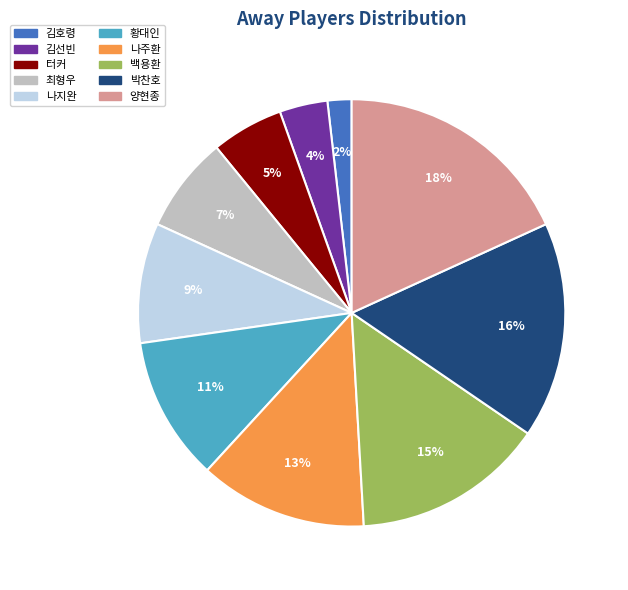

Is it true that 나주환 is 5% of the pie?

False